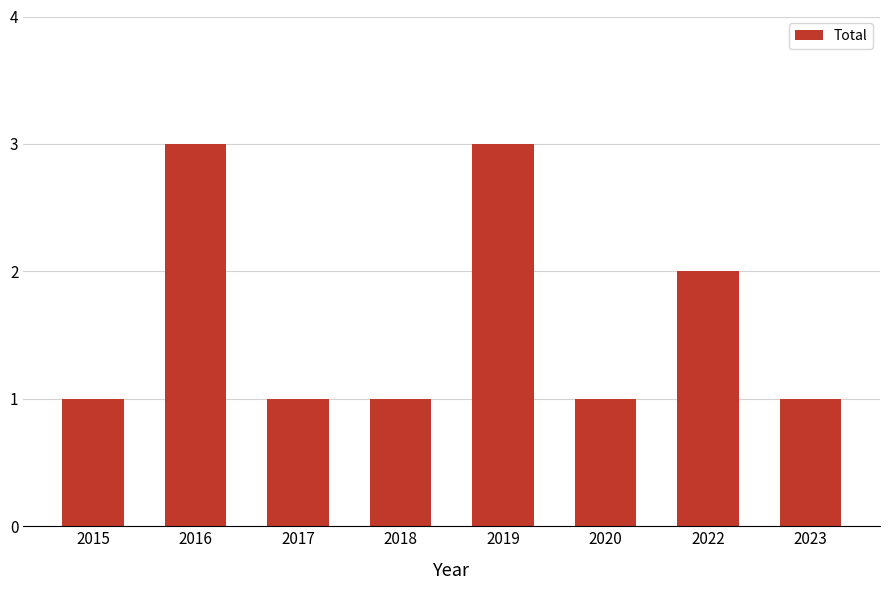

Are the bars horizontal?

No